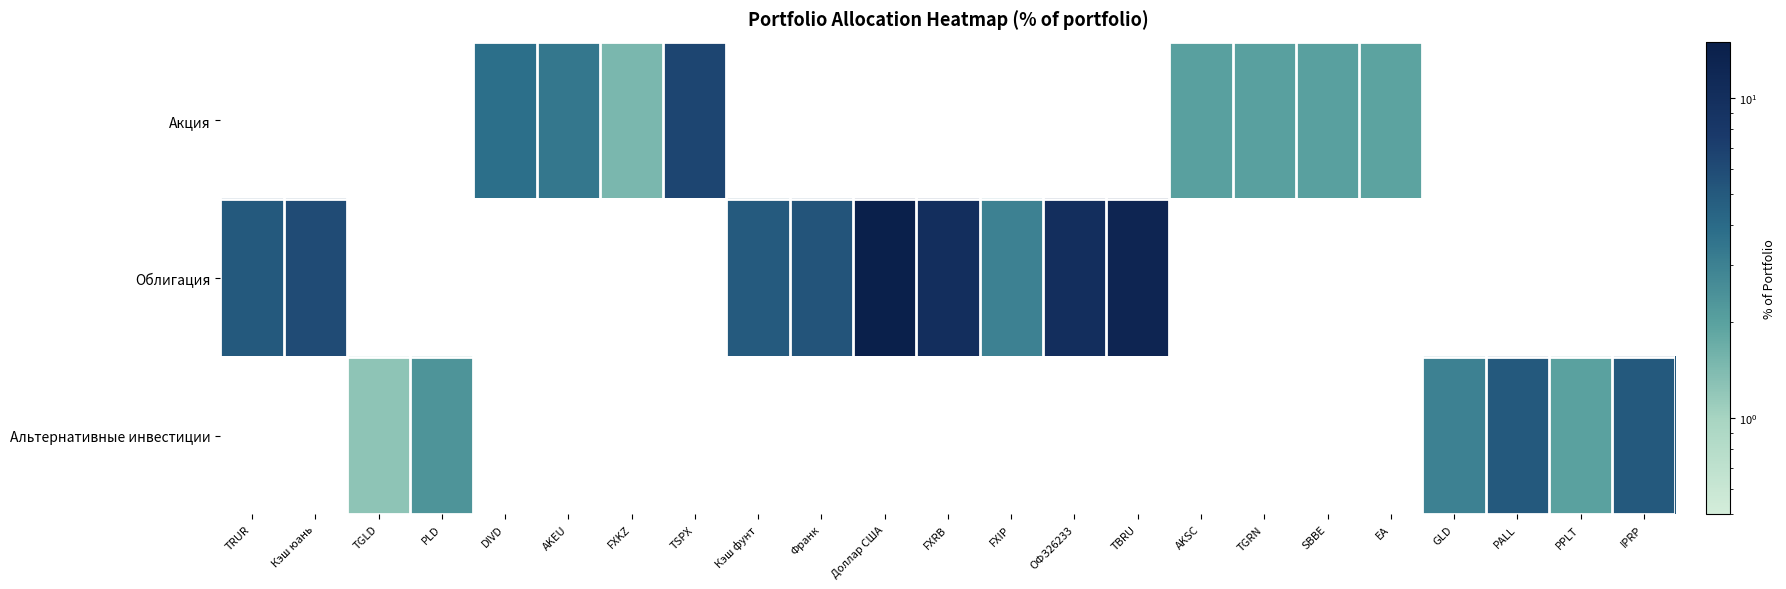

How many series are shown in this chart?

3